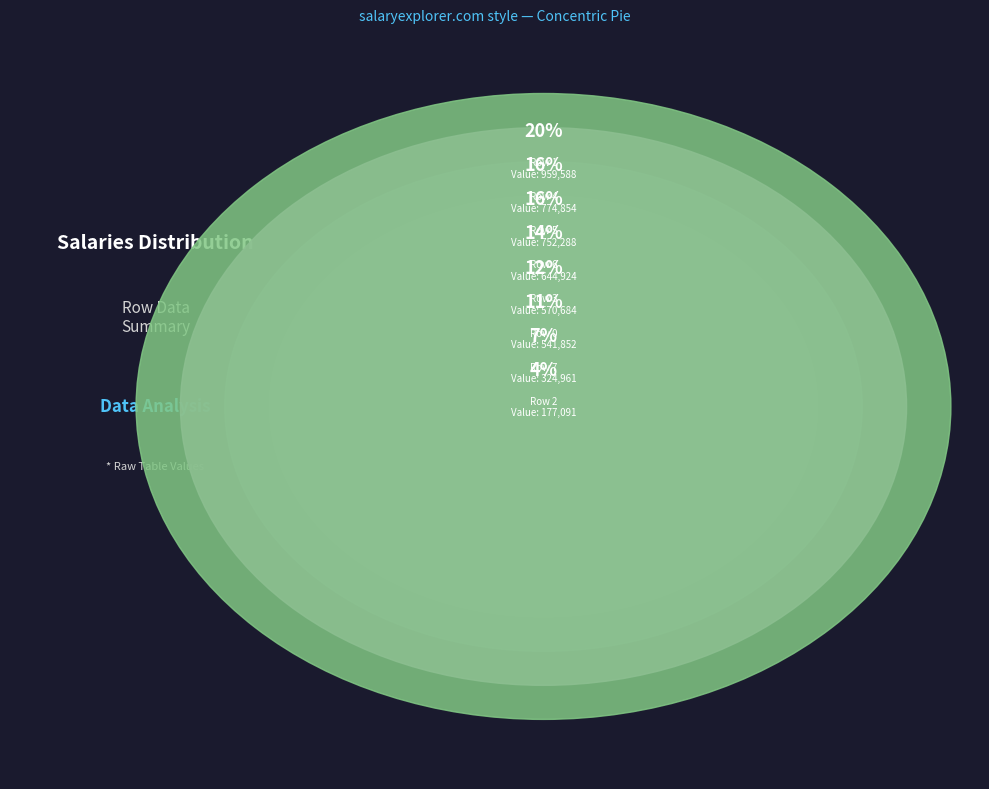

How many segments does this pie chart have?

8